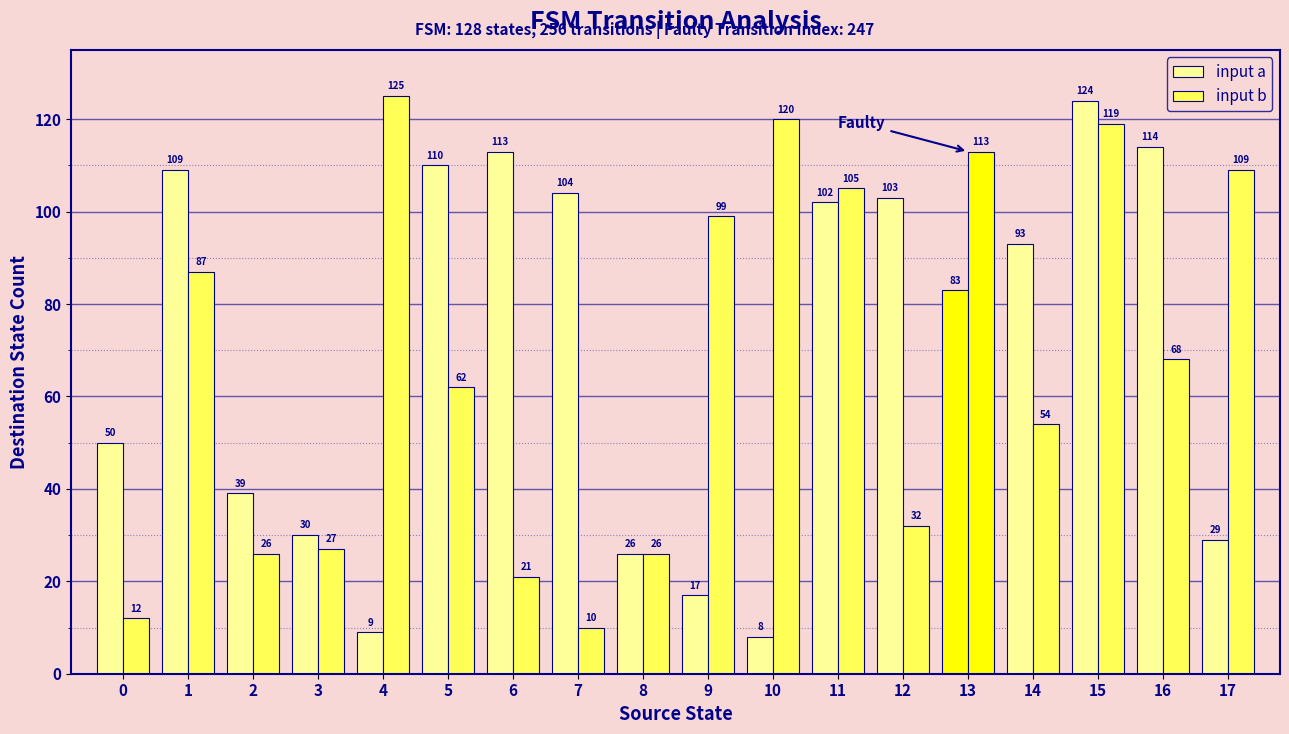

Count the number of categories in the chart.

18